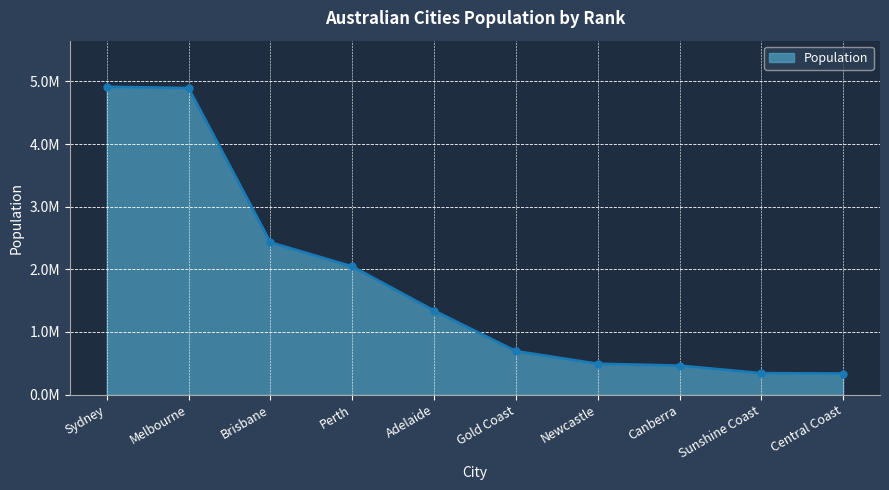

Reading left to right, list all the values displayed in this chart.

4914343	4893870	2430180	2045479	1340794	693671	491474	462136	341069	335470